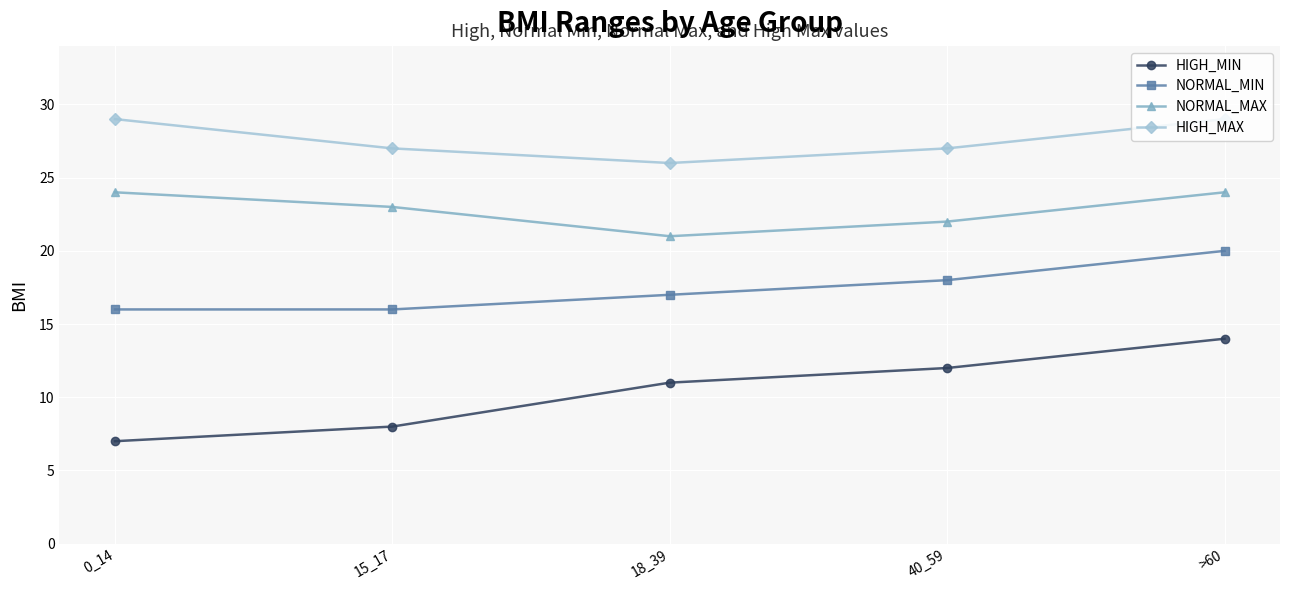

True or false: HIGH_MIN and NORMAL_MAX cross at least once.

False